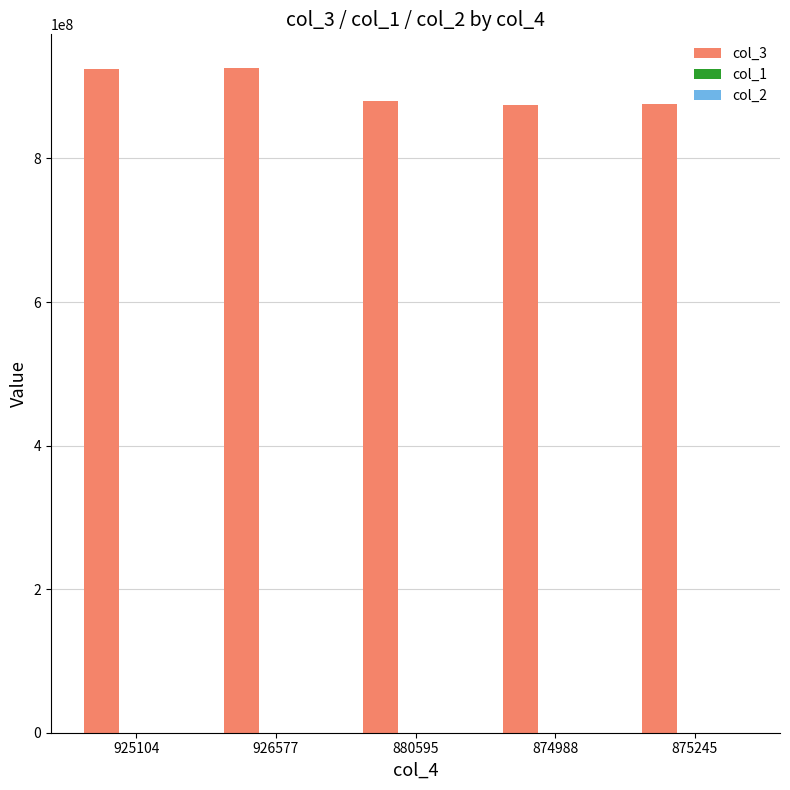

The value of col_3 at 874988 is 874988530. True or false?

True